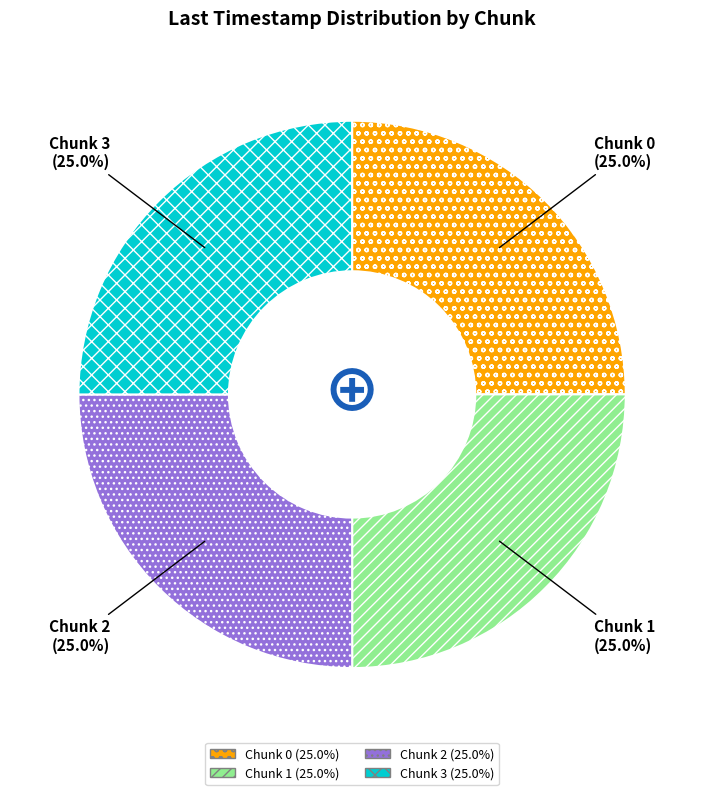

Approximately how many times larger is the value at Chunk 3 compared to Chunk 2?

1.0